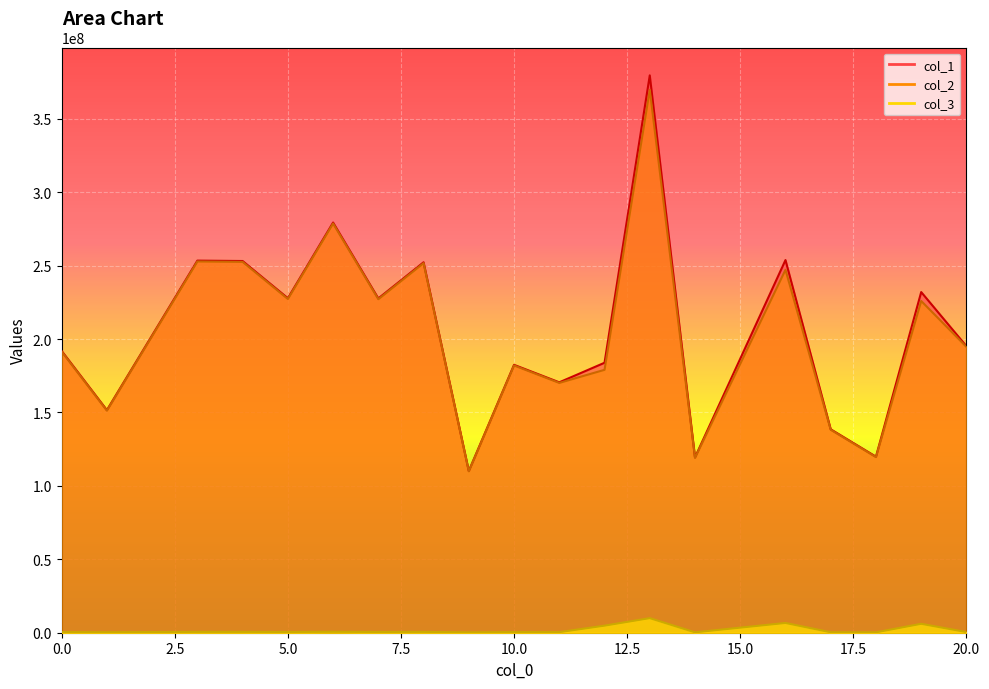

What is the difference between the maximum and minimum values in the col_1 series?

269415769.0